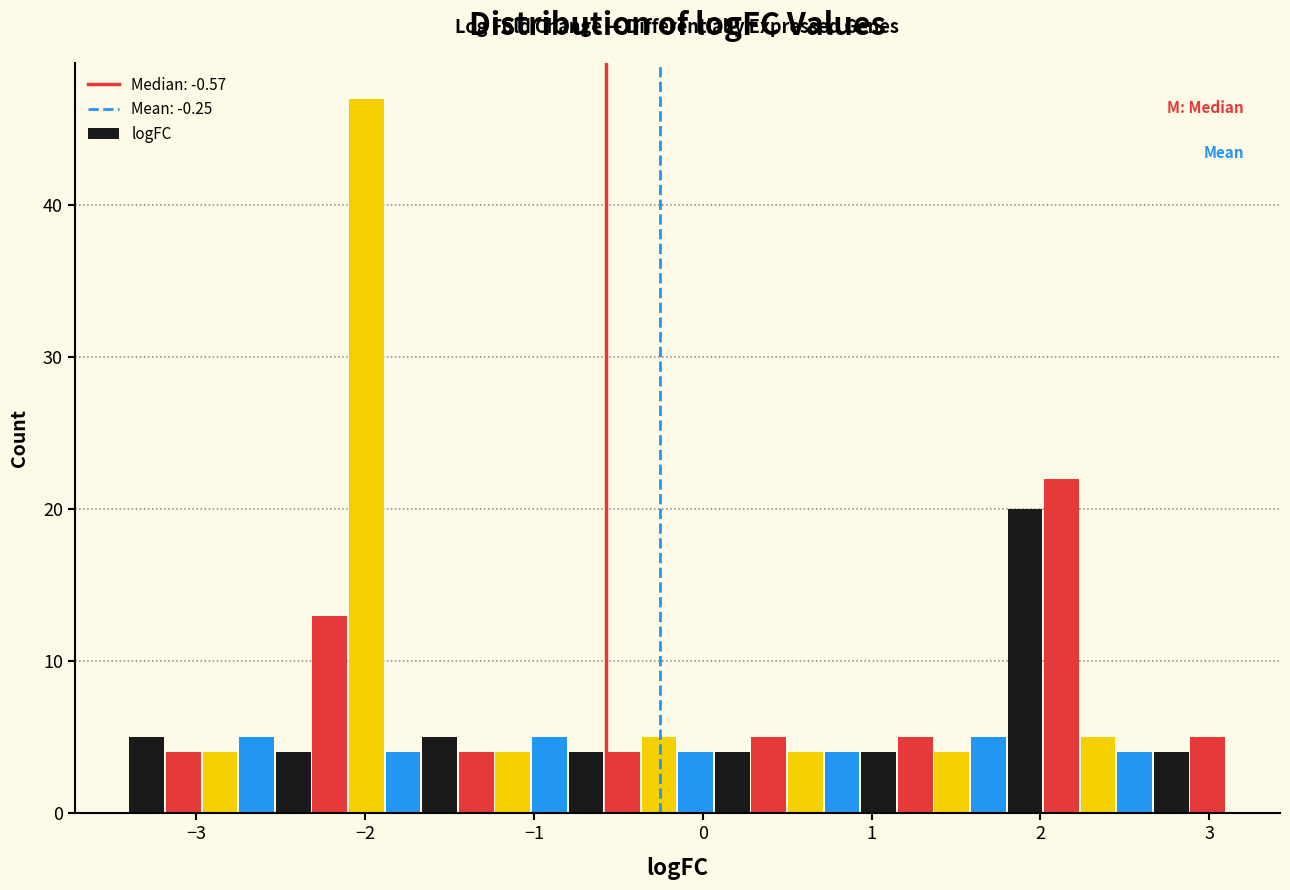

Around what value on the x-axis is the tallest bar? Give the approximate position of its centre, as read against the axis.

-2.0